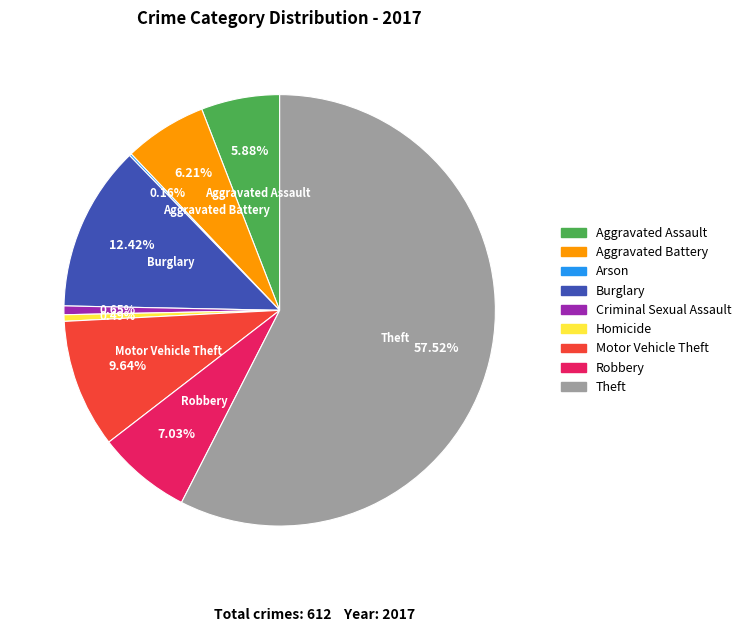

What is the largest slice in the pie chart?

Theft